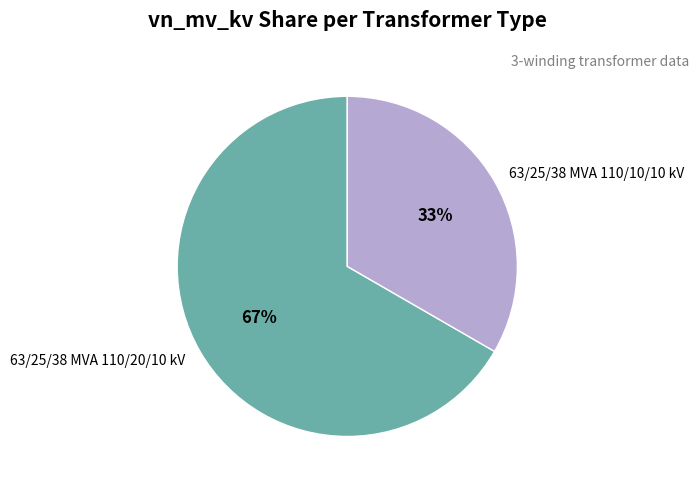

Between 63/25/38 MVA 110/10/10 kV and 63/25/38 MVA 110/20/10 kV, which is larger?

63/25/38 MVA 110/20/10 kV